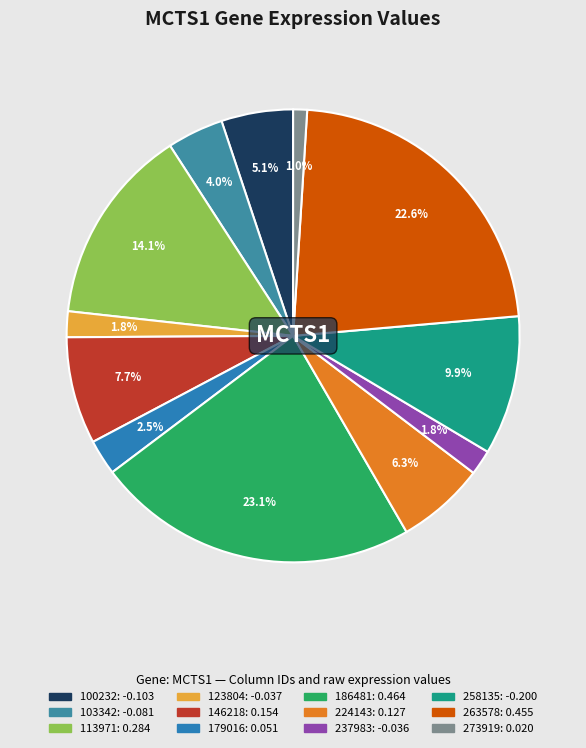

Count the number of slices in the pie.

12